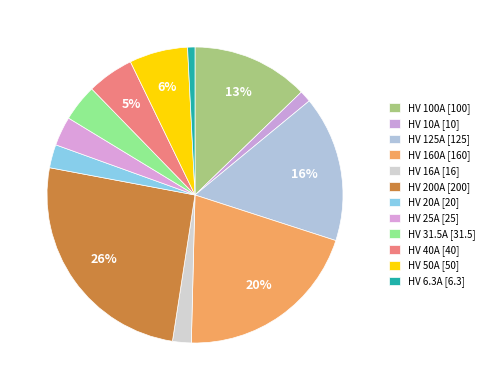

How many slices are in this pie chart?

12